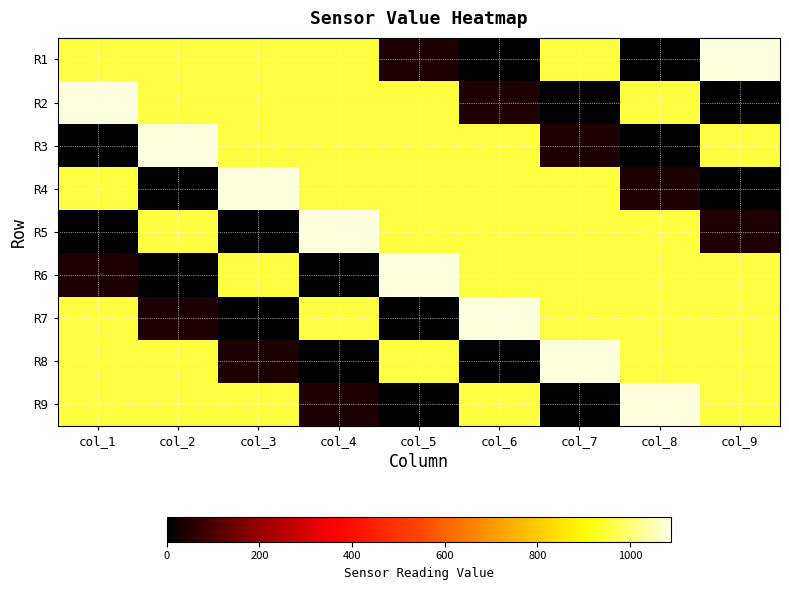

Rank the series by their maximum value, from lowest to highest.

R1, R2, R3, R4, R5, R6, R7, R8, R9